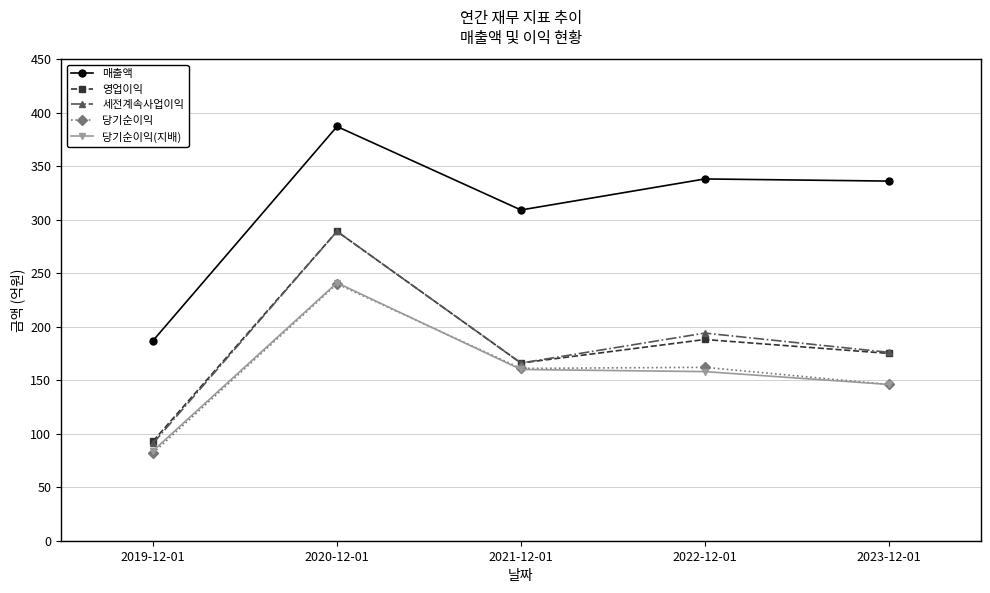

Which category has the lowest value across all series?

2019-12-01